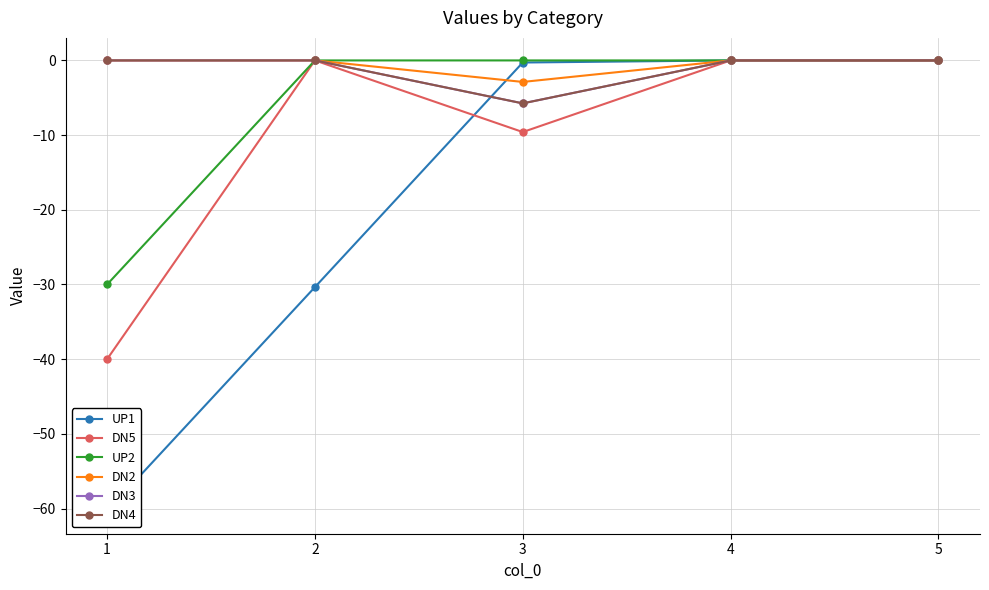

What are all the series names shown in the legend?

UP1, DN5, UP2, DN2, DN3, DN4